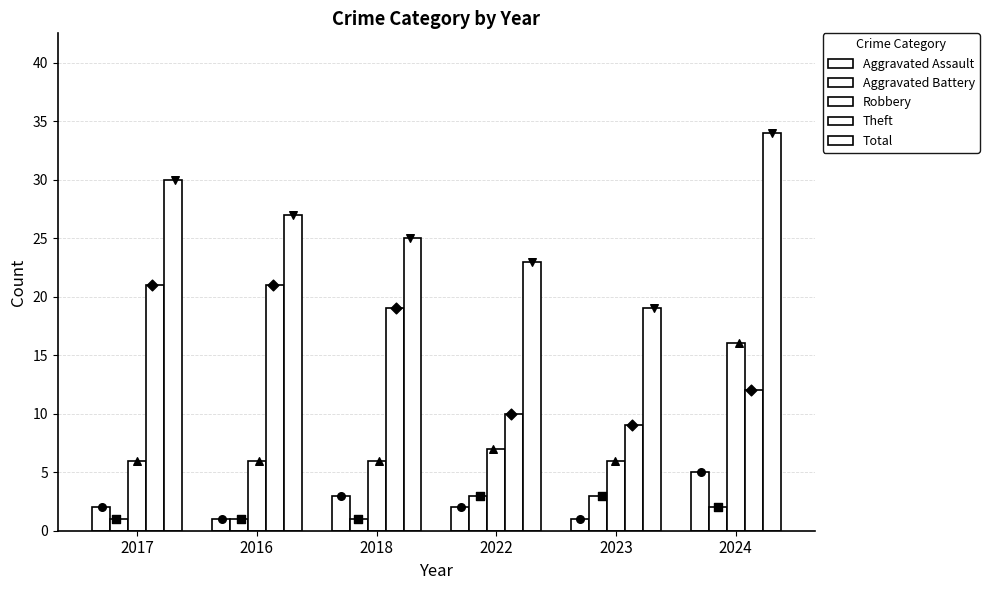

Which series has the largest total across all categories?

Total